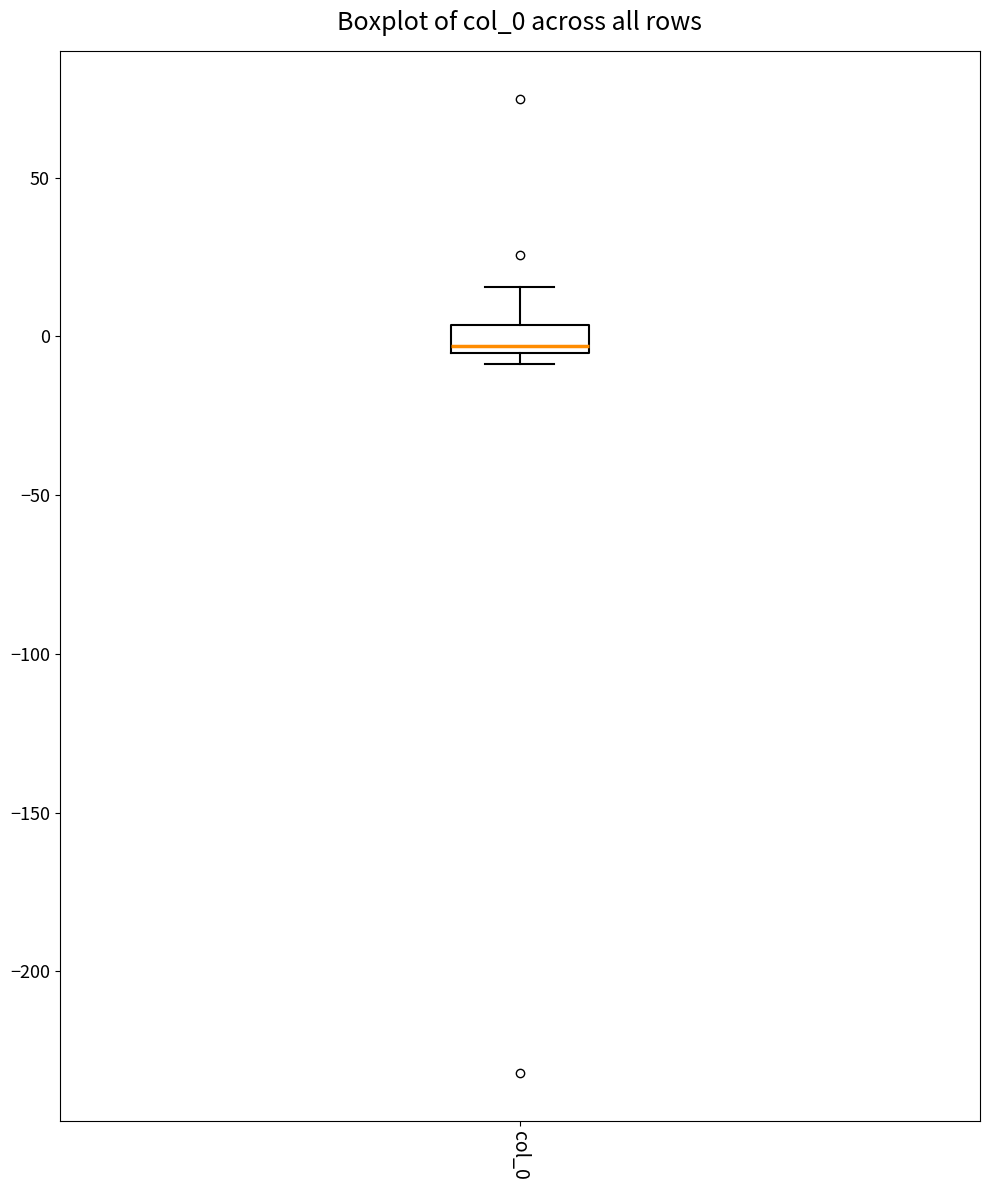

Transcribe this box plot: give where the median line is, the range the box spans, and where the two whiskers end, as read against the y-axis. The values are not printed on the chart, so give them approximately, as read against the axis.

median -5 (just above the box's lower edge), box -5 to 5, whiskers -10 to 15